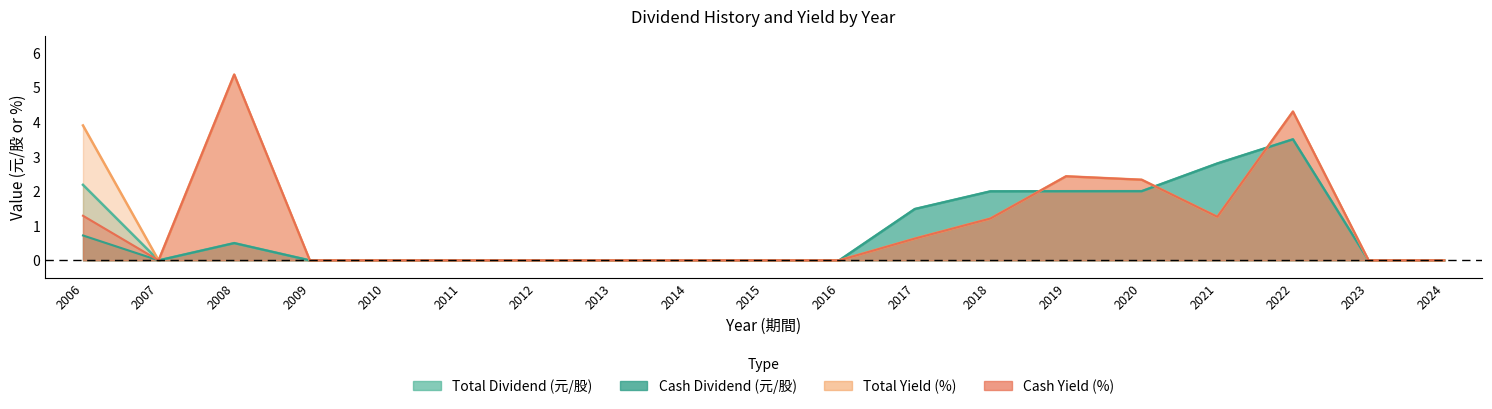

True or false: Cash Dividend (元/股) has a value of 0.0 at 2015.

True